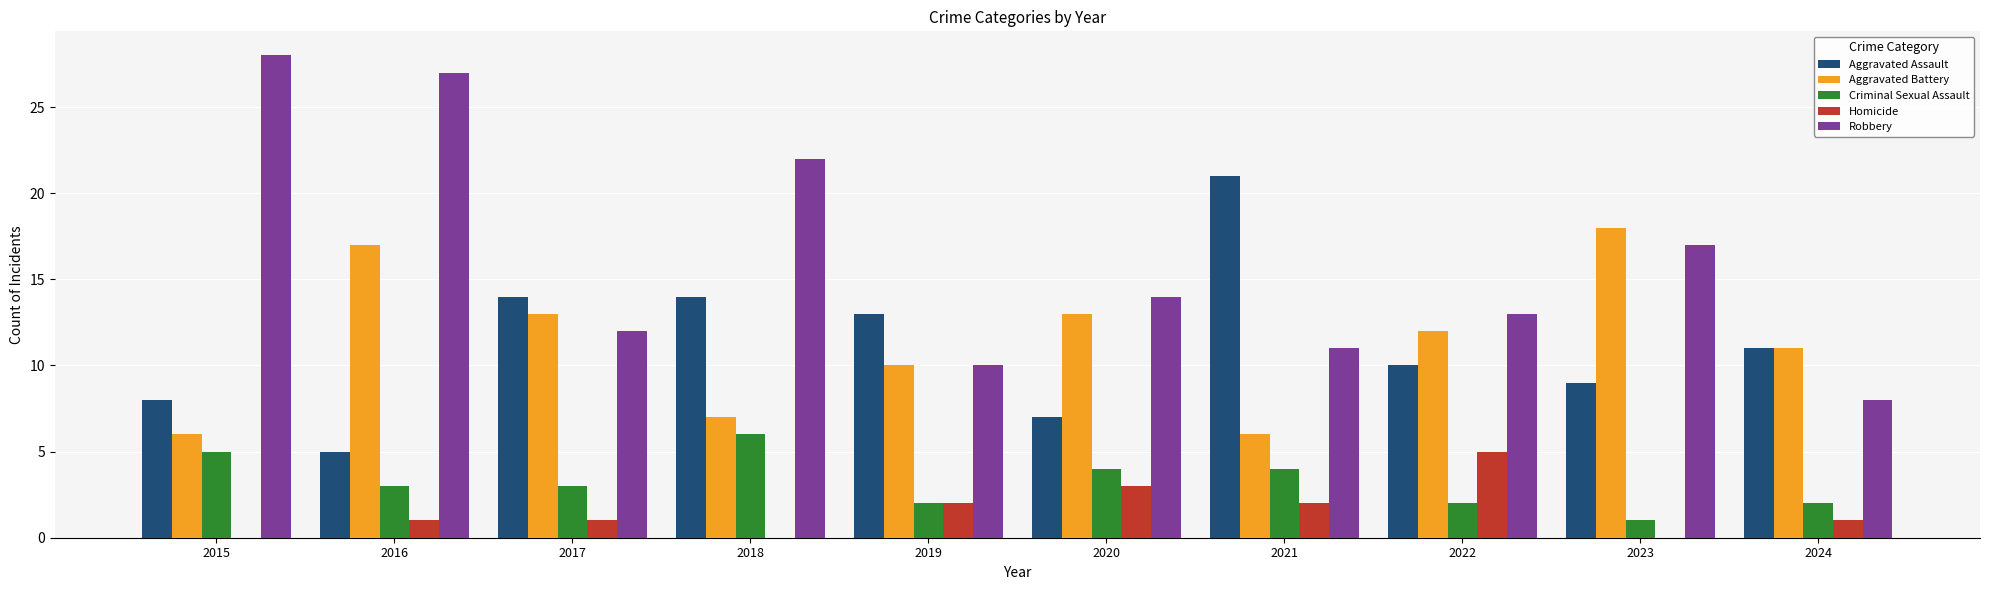

Which series has the largest total across all categories?

Robbery